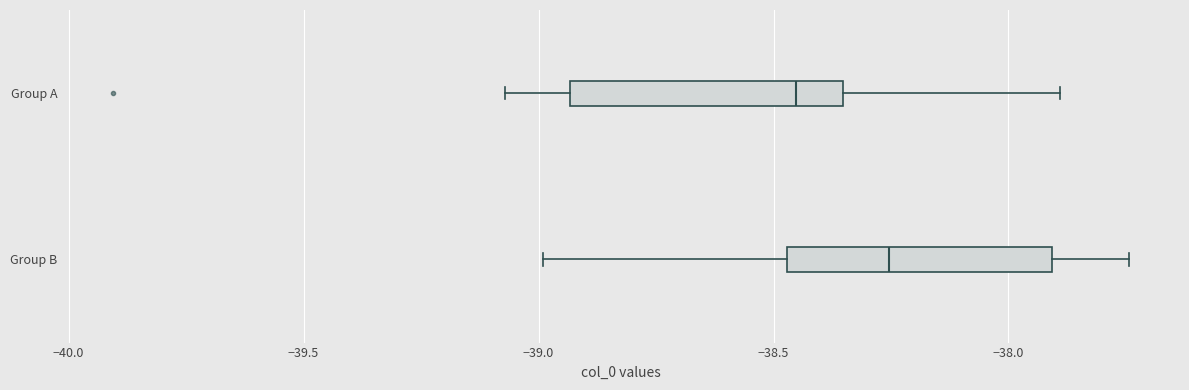

Reading bottom to top, transcribe this box plot: for each box, give where its median line is, the range the box spans, and where its two whiskers end, as read against the x-axis. The values are not printed on the chart, so give them approximately, as read against the axis.

Group B: median -38.25, box -38.45 to -37.90, whiskers -39.00 to -37.75
Group A: median -38.45, box -38.95 to -38.35, whiskers -39.05 to -37.90